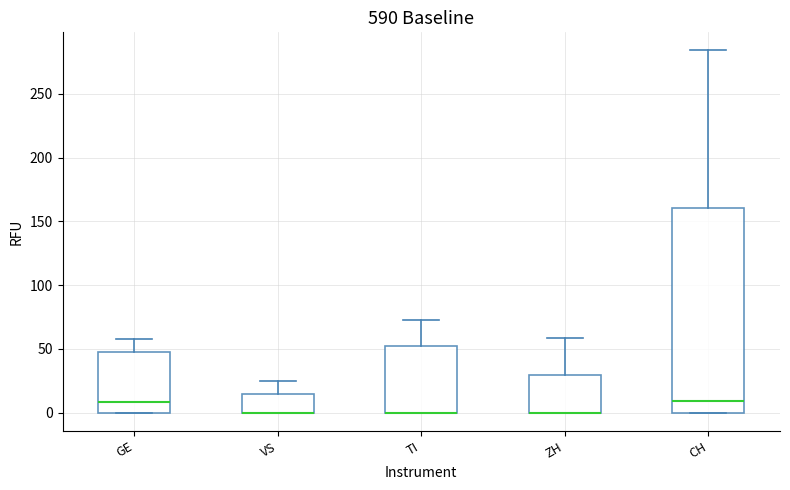

Comparing the boxes themselves (not the whiskers), which one is the tallest?

CH